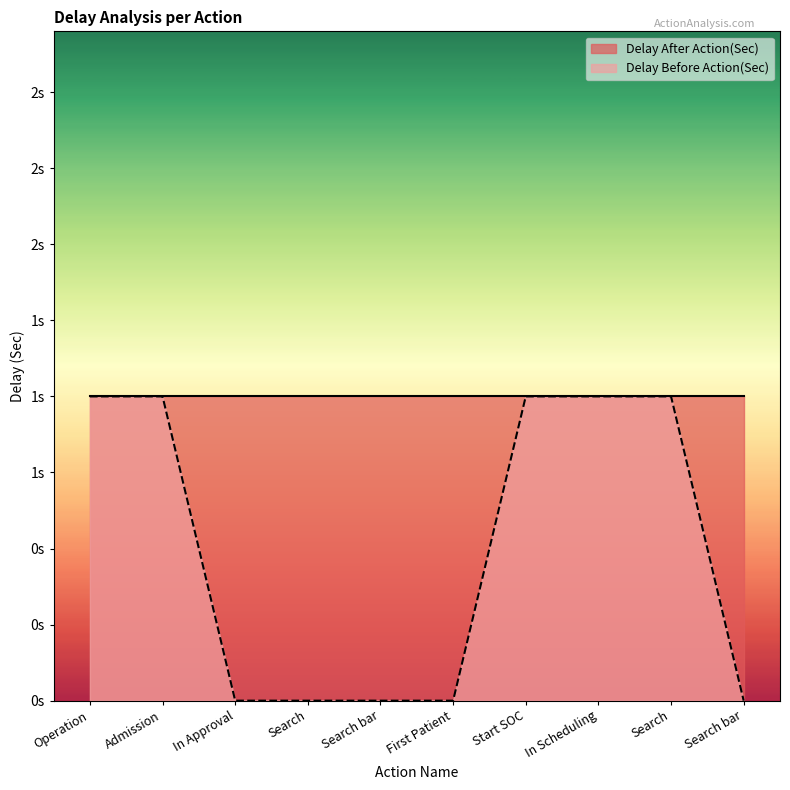

Where is the data nearest to the value 0?

In Approval